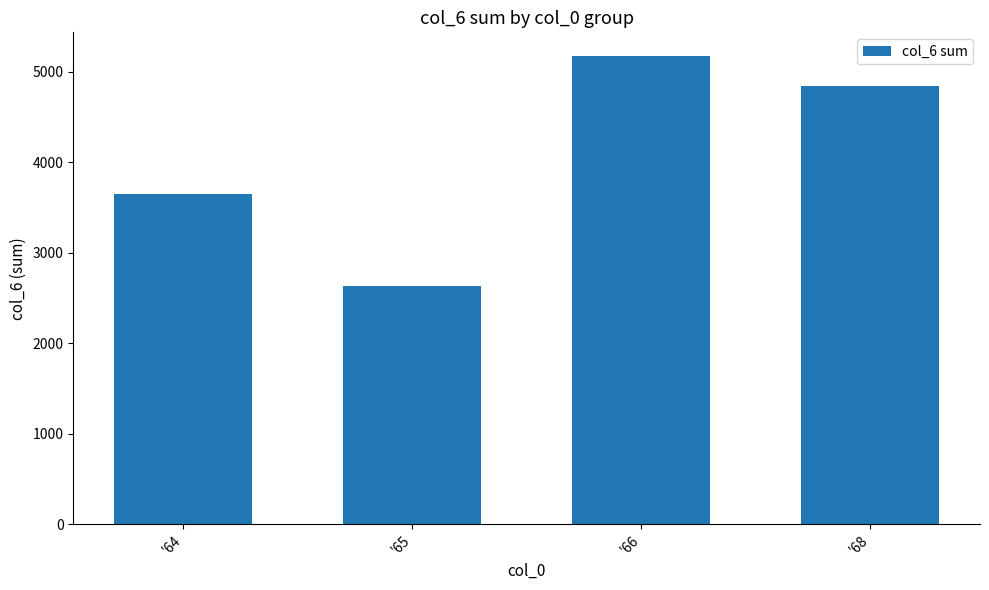

True or false: the data shows 2633 at '66.

False